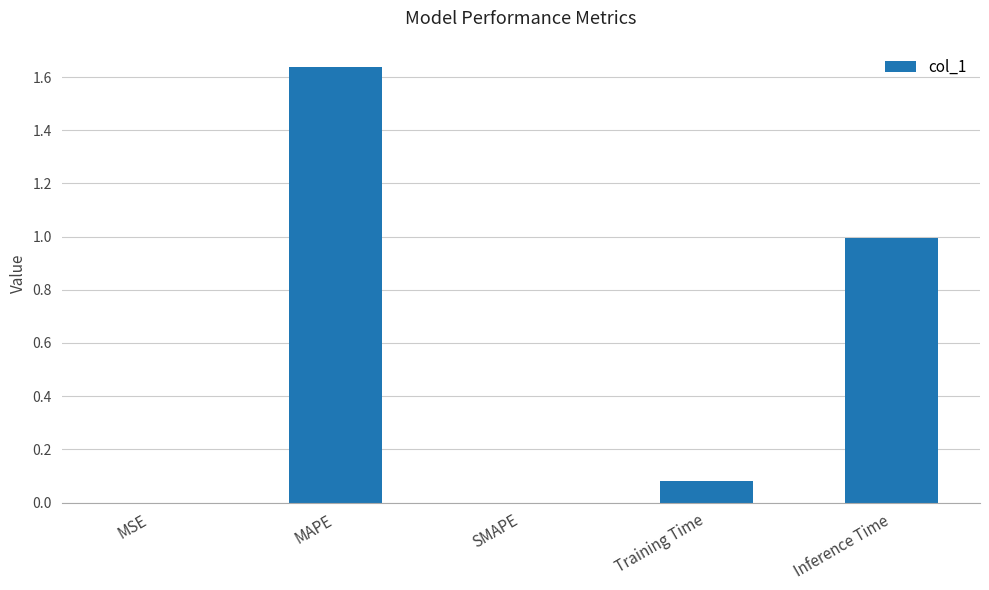

What is the sum of all values?

2.7